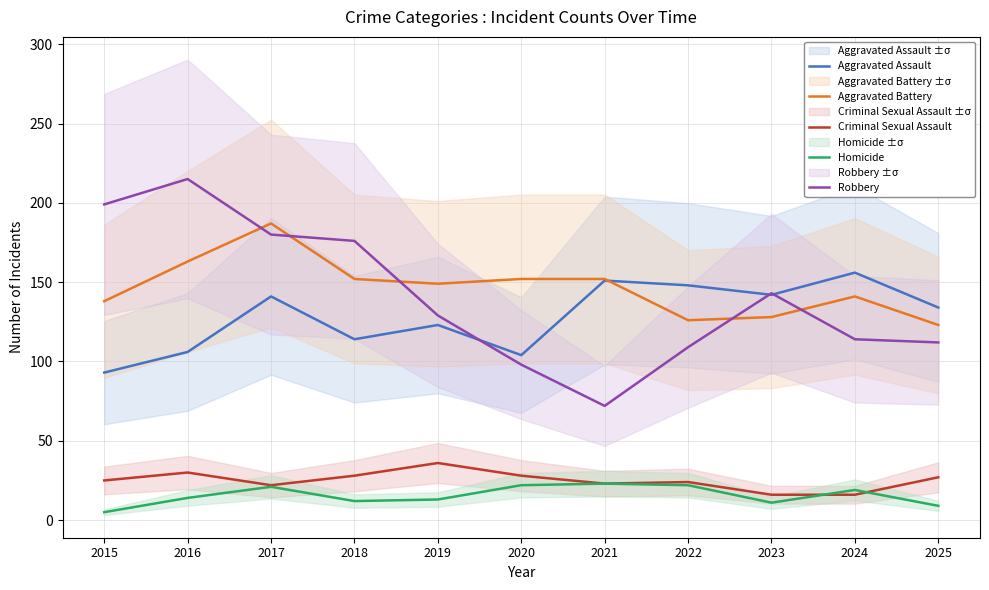

At 2018, list the series in order from smallest to largest.

Homicide, Criminal Sexual Assault, Aggravated Assault, Aggravated Battery, Robbery